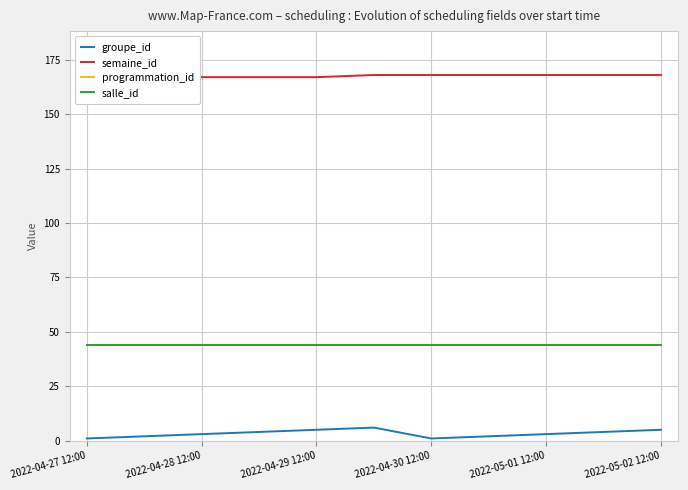

True or false: salle_id and groupe_id cross at least once.

False